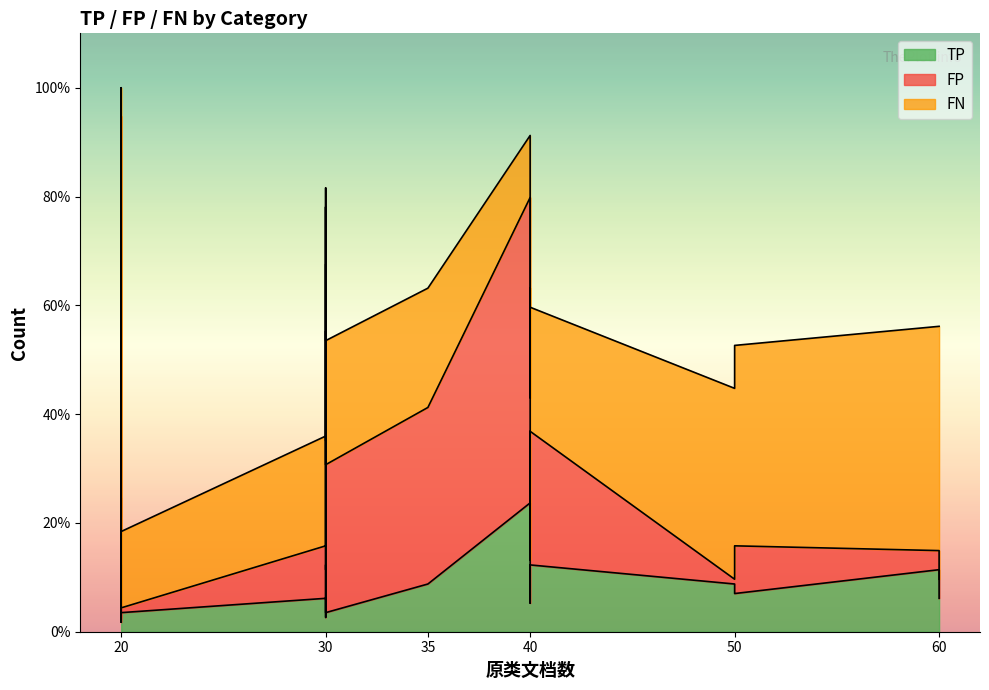

Does the chart have visible grid lines?

No